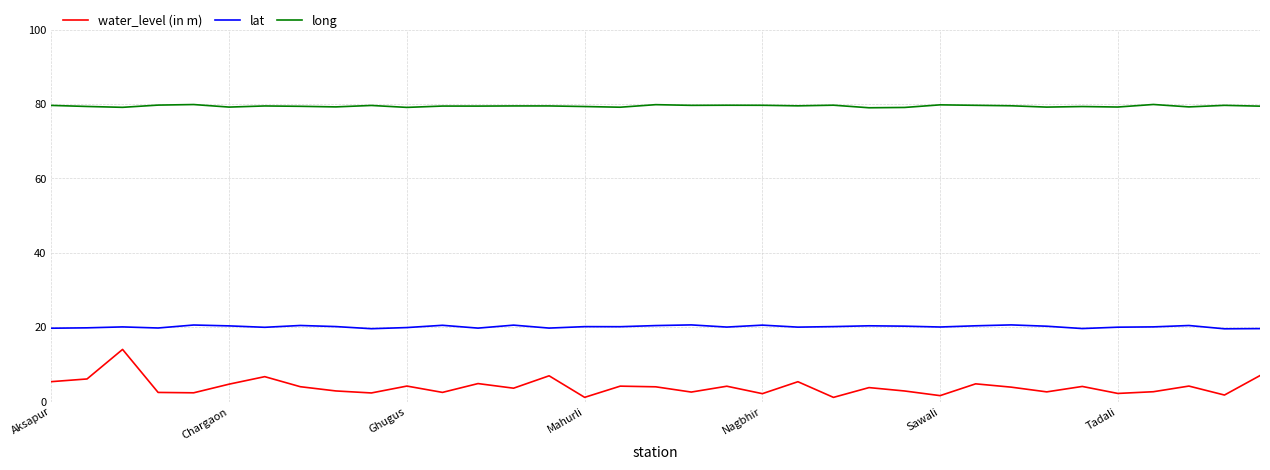

Which series has the widest spread of values?

water_level (in m)